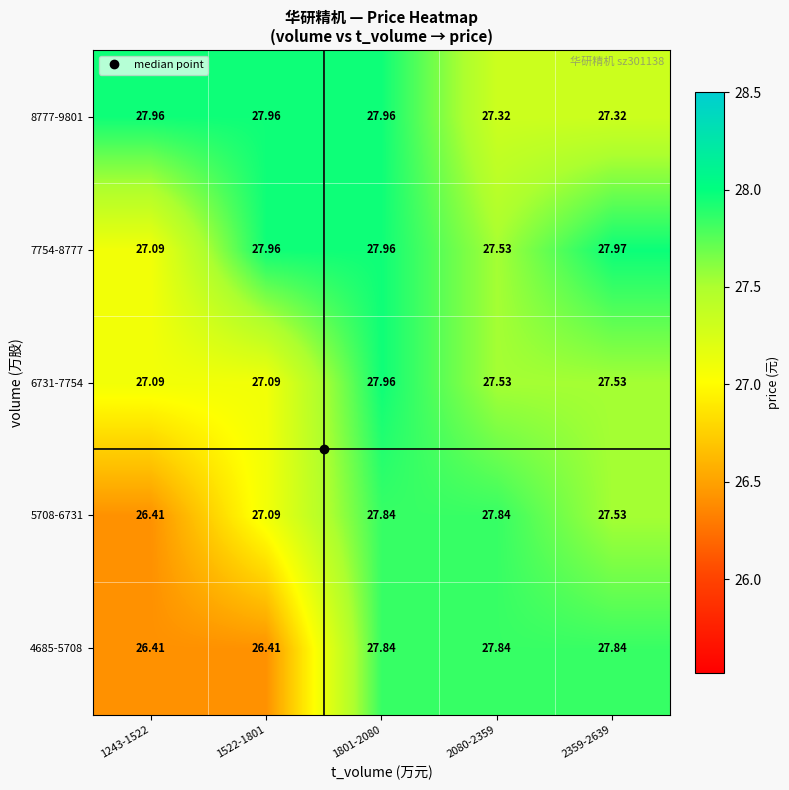

At which category is the sum across all series the highest?

1801-2080